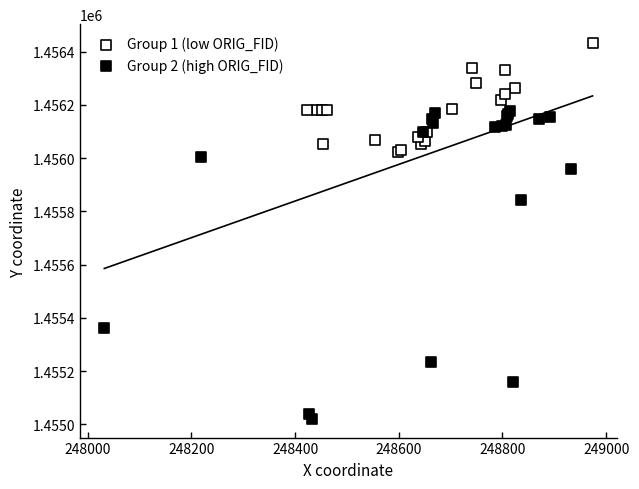

Which series has the widest spread of Y values?

Group 2 (high ORIG_FID)